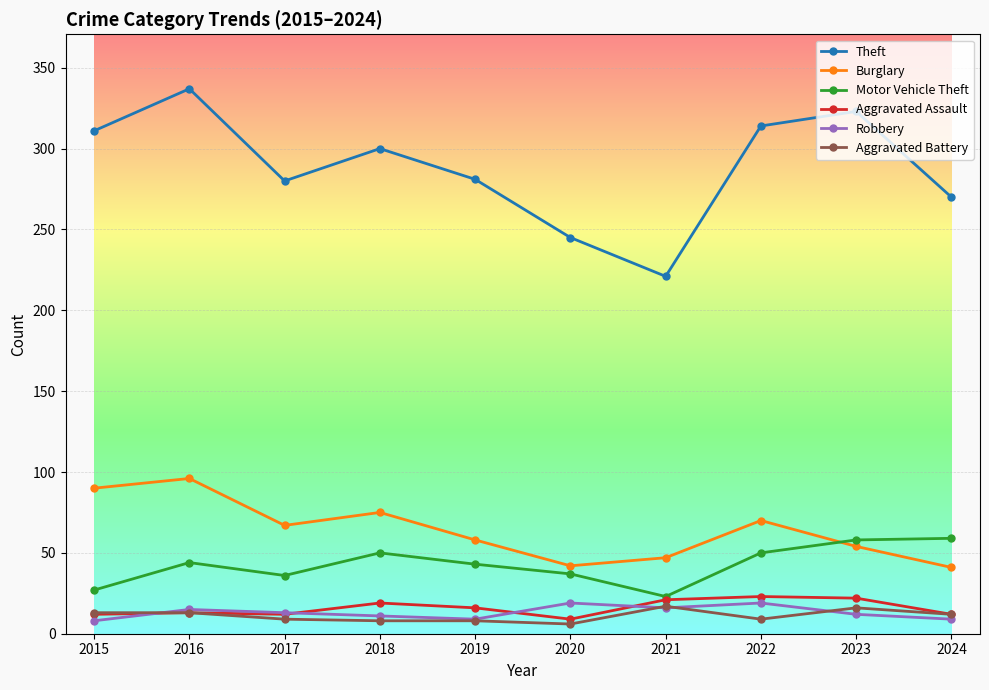

The Motor Vehicle Theft series shows 20 at 2019. True or false?

False